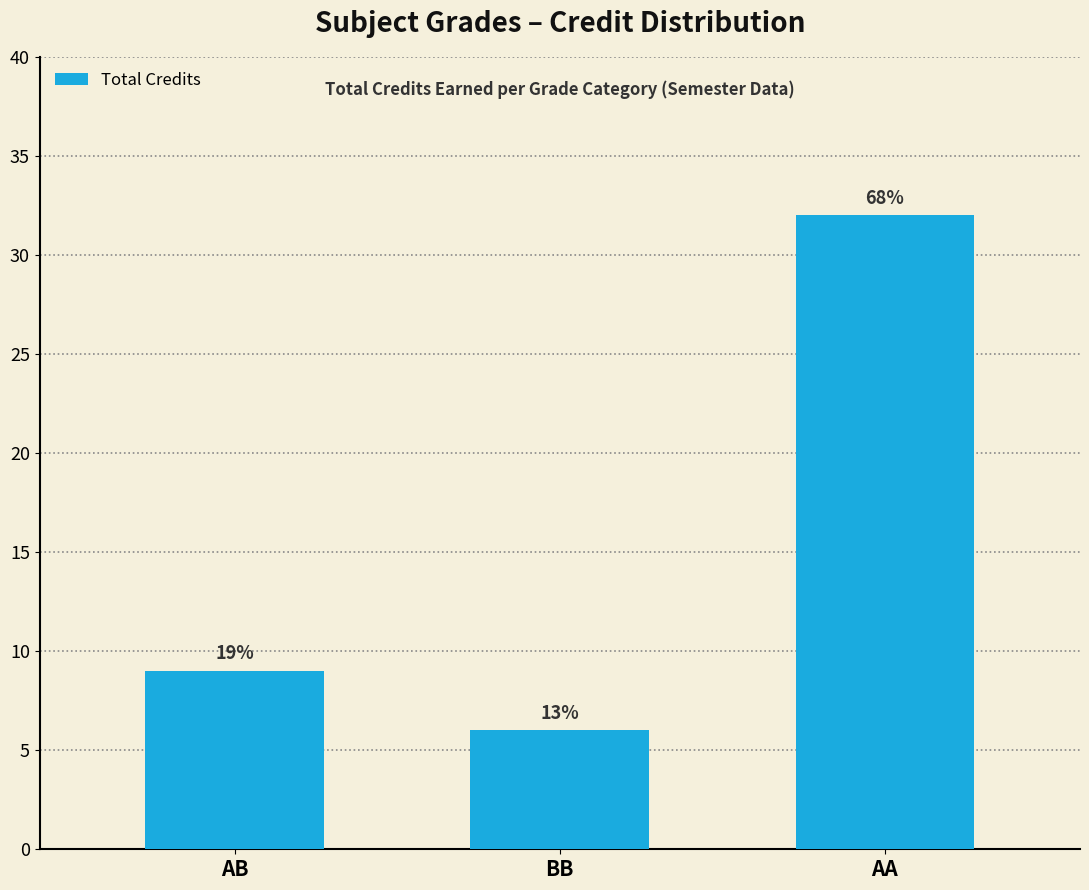

Which category has the highest value across all series?

AA